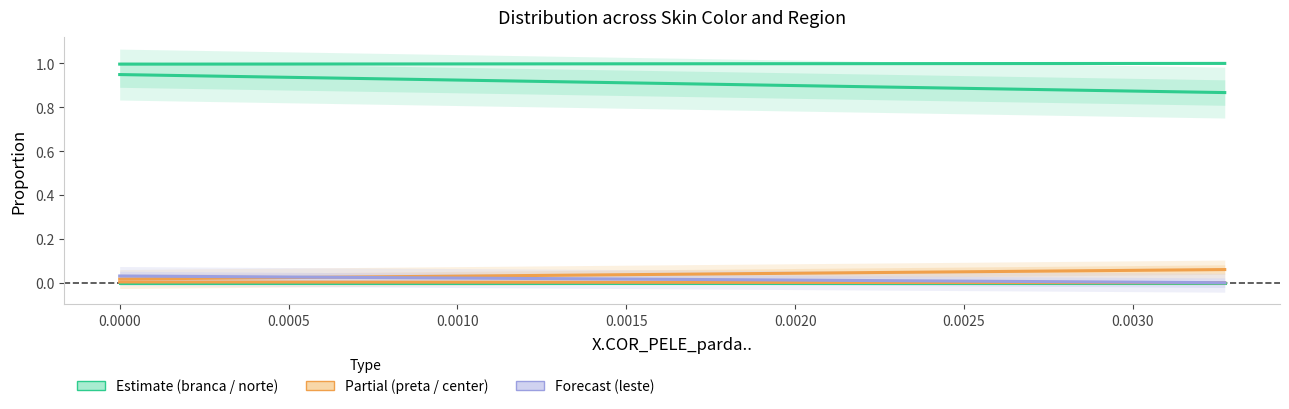

The X.REGIAO_norte.. series shows 0.9 at 0.0. True or false?

True